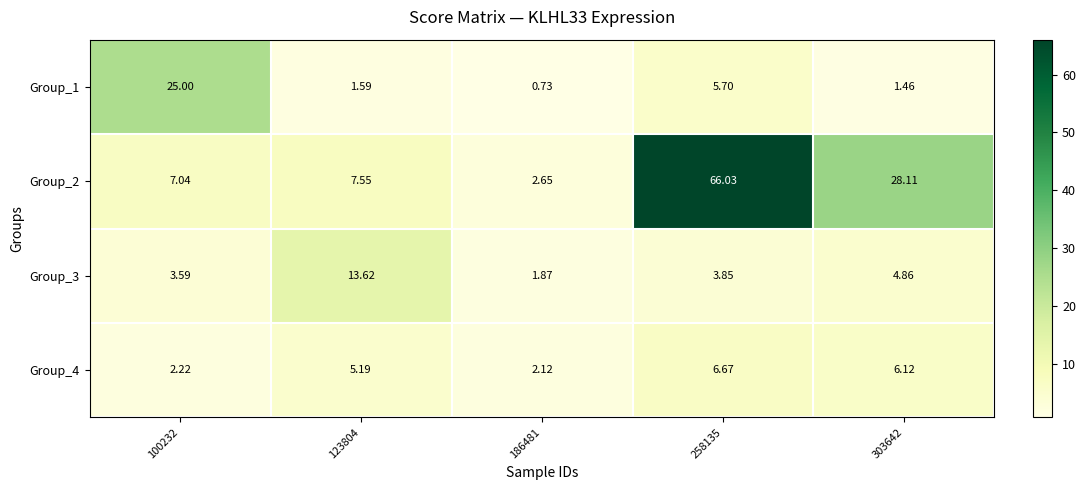

Which series changed the most between 123804 and 186481?

Group_3